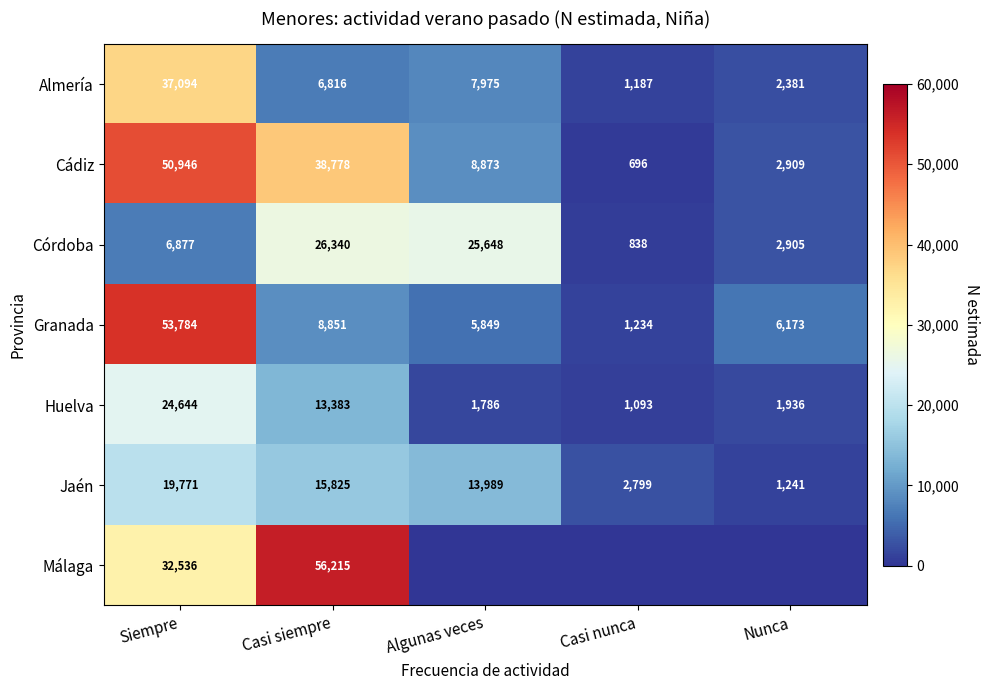

At which category is the sum across all series the highest?

Siempre